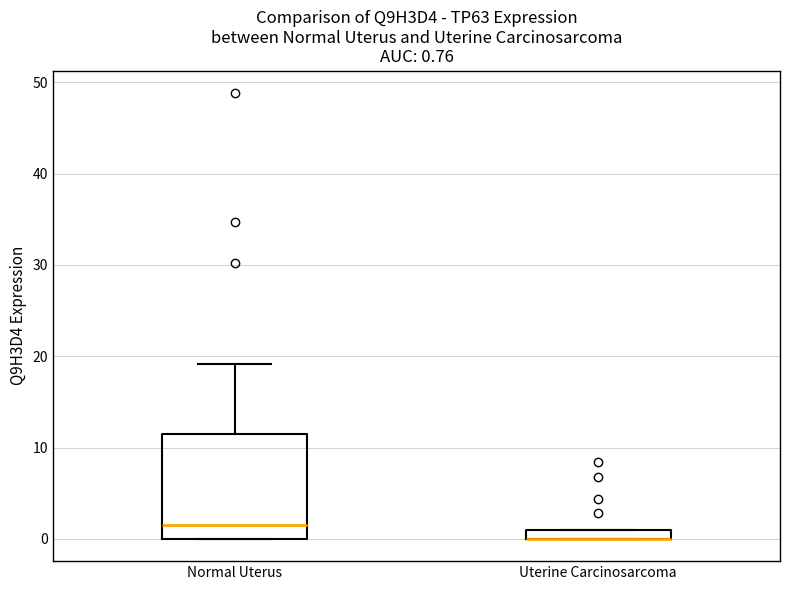

Which box is the tallest, from its lower edge to its upper edge?

Normal Uterus